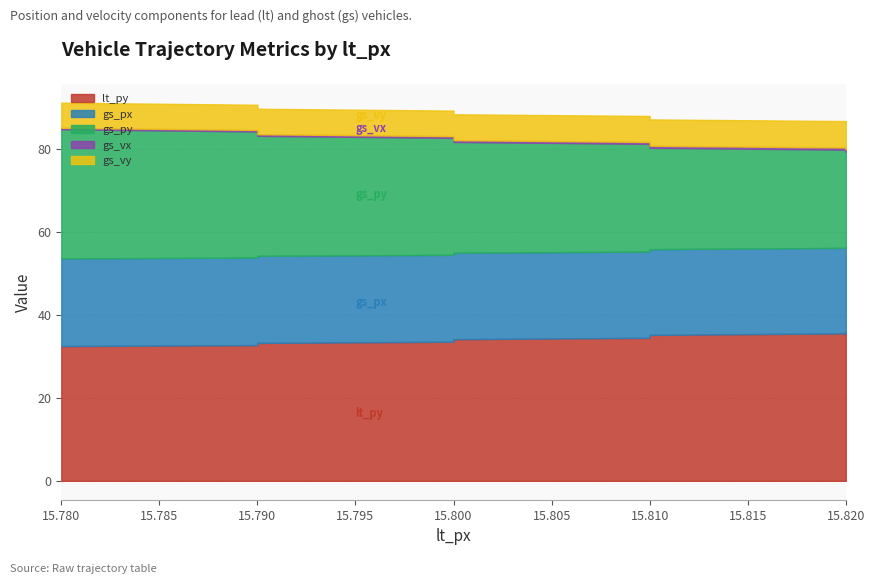

List the series in order of their peak value, lowest first.

gs_vx, gs_vy, gs_px, gs_py, lt_py